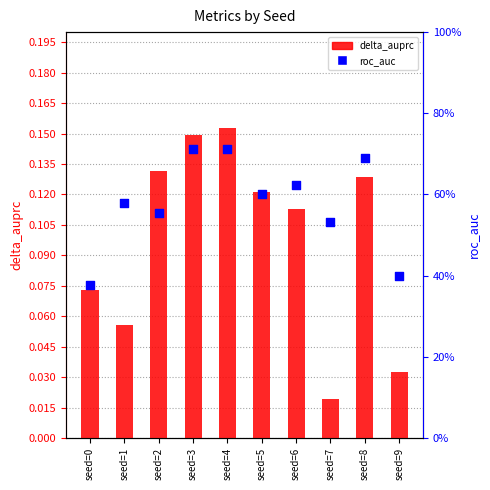

Which series has the widest spread of Y values?

roc_auc